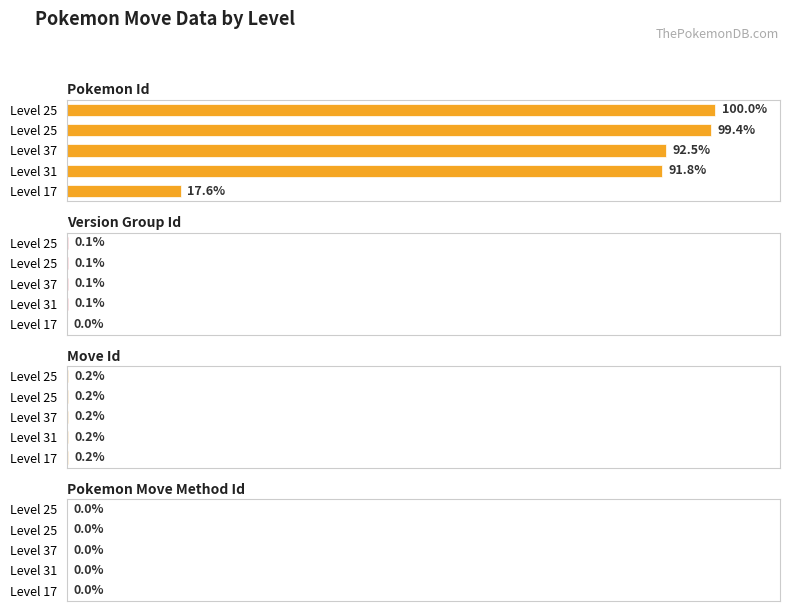

Is the value of pokemon_id at 0 greater than the value of move_id at 3?

Yes